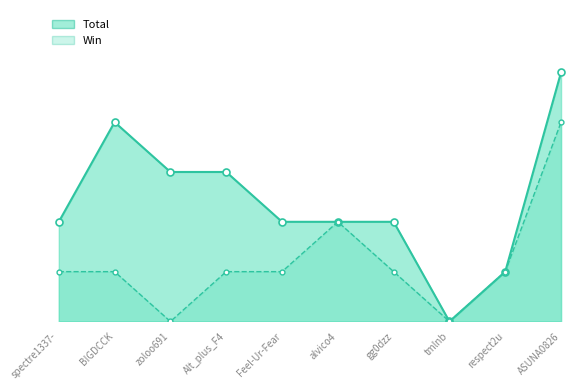

True or false: Win and Total intersect in this chart.

False